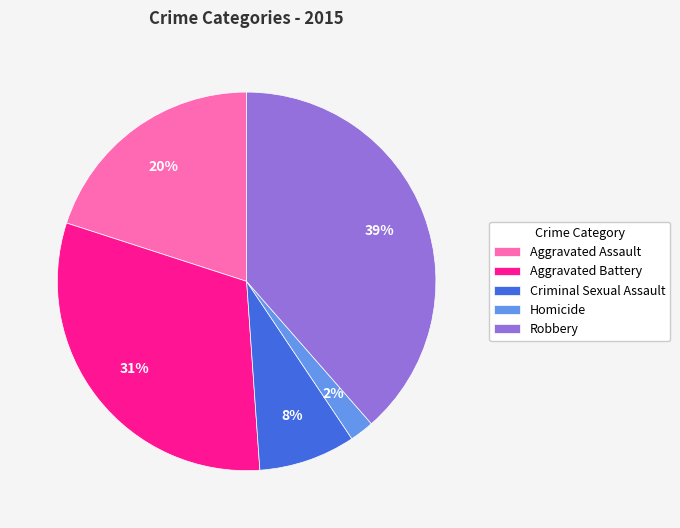

The Homicide slice represents 2% of the pie. True or false?

True